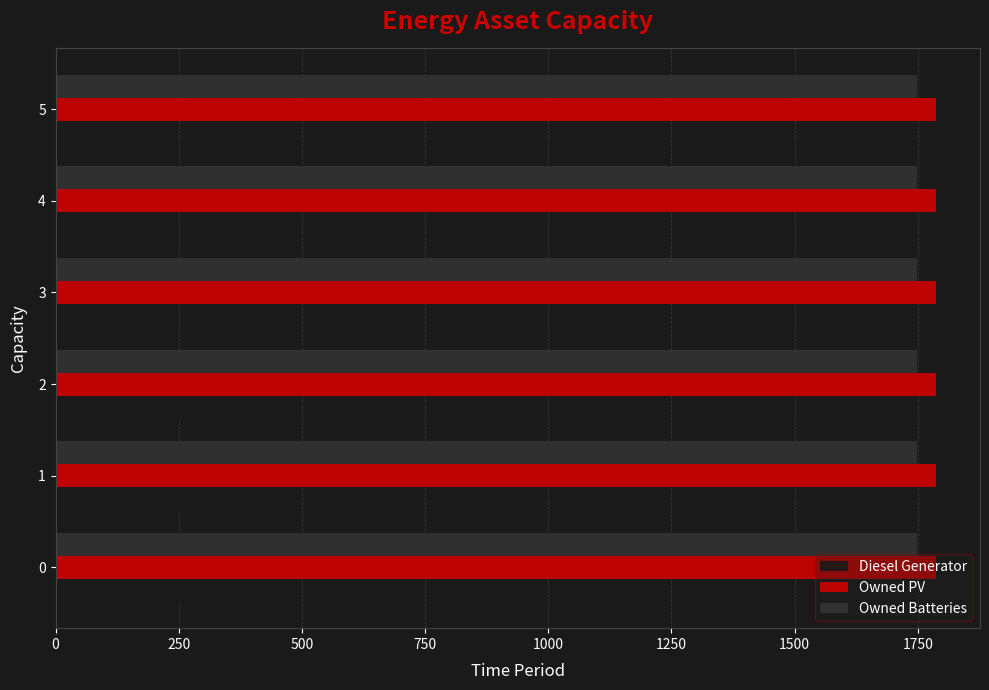

What are all the series names shown in the legend?

Diesel Generator, Owned PV, Owned Batteries